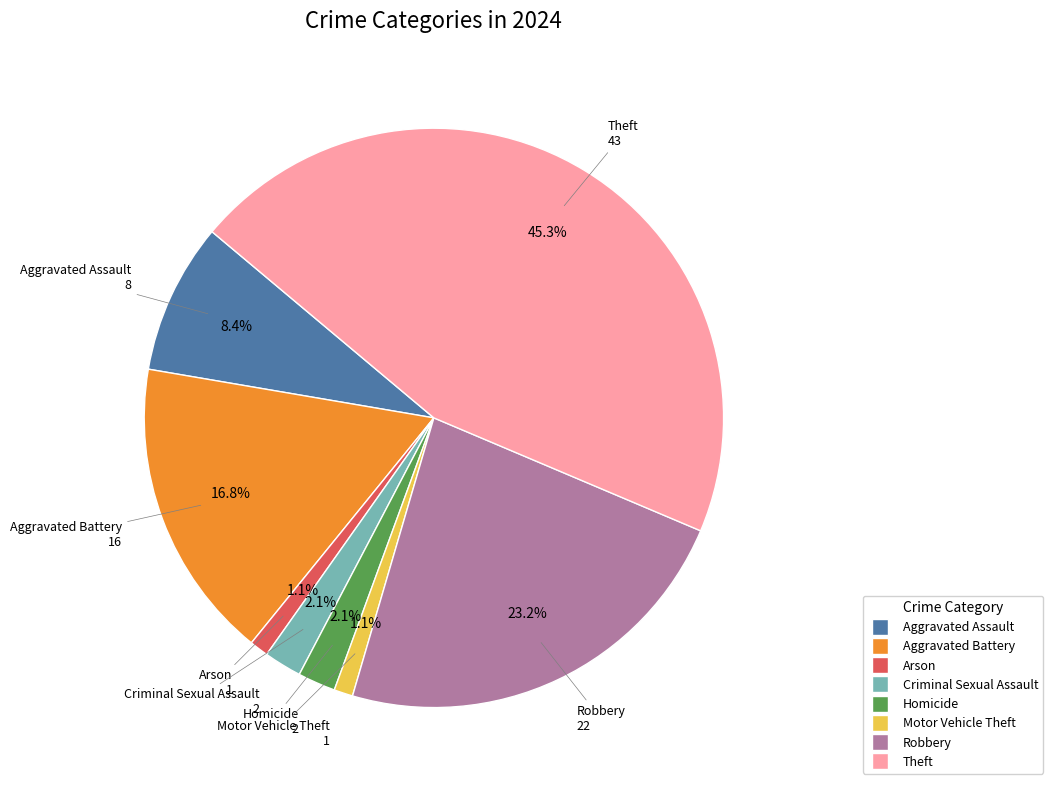

To the nearest percent, what percentage of the pie is Homicide?

2%